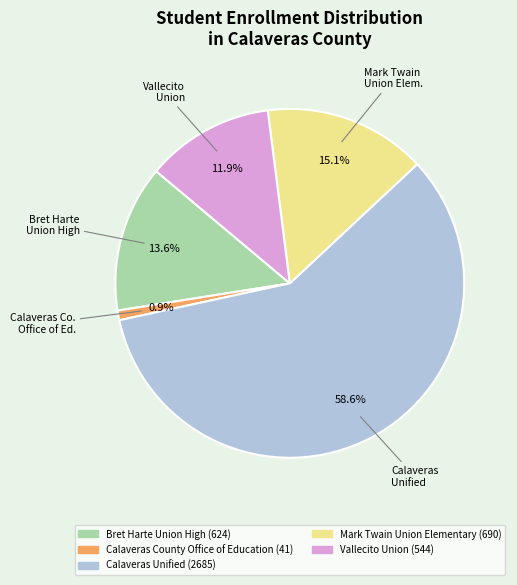

What is the largest slice in the pie chart?

Calaveras Unified